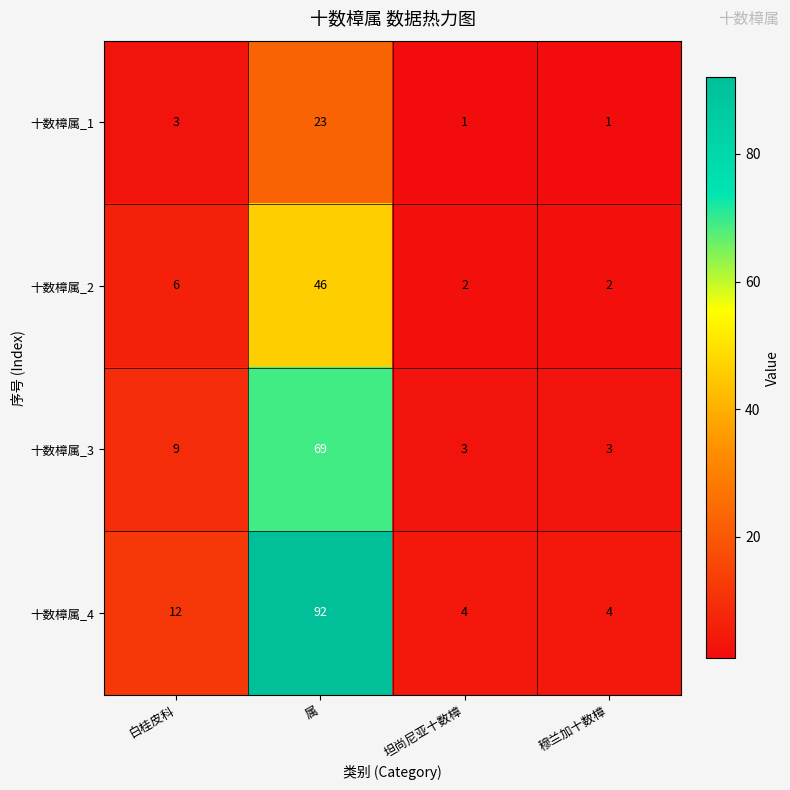

At which label is 十数樟属_2 closest to 24?

白桂皮科